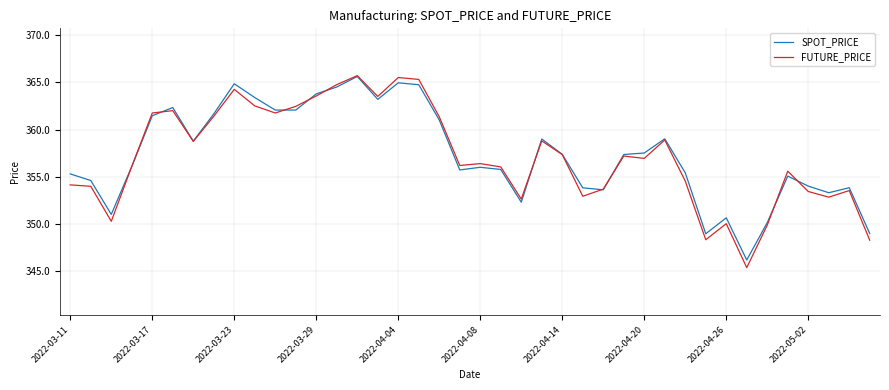

Which series has the widest spread of values?

FUTURE_PRICE